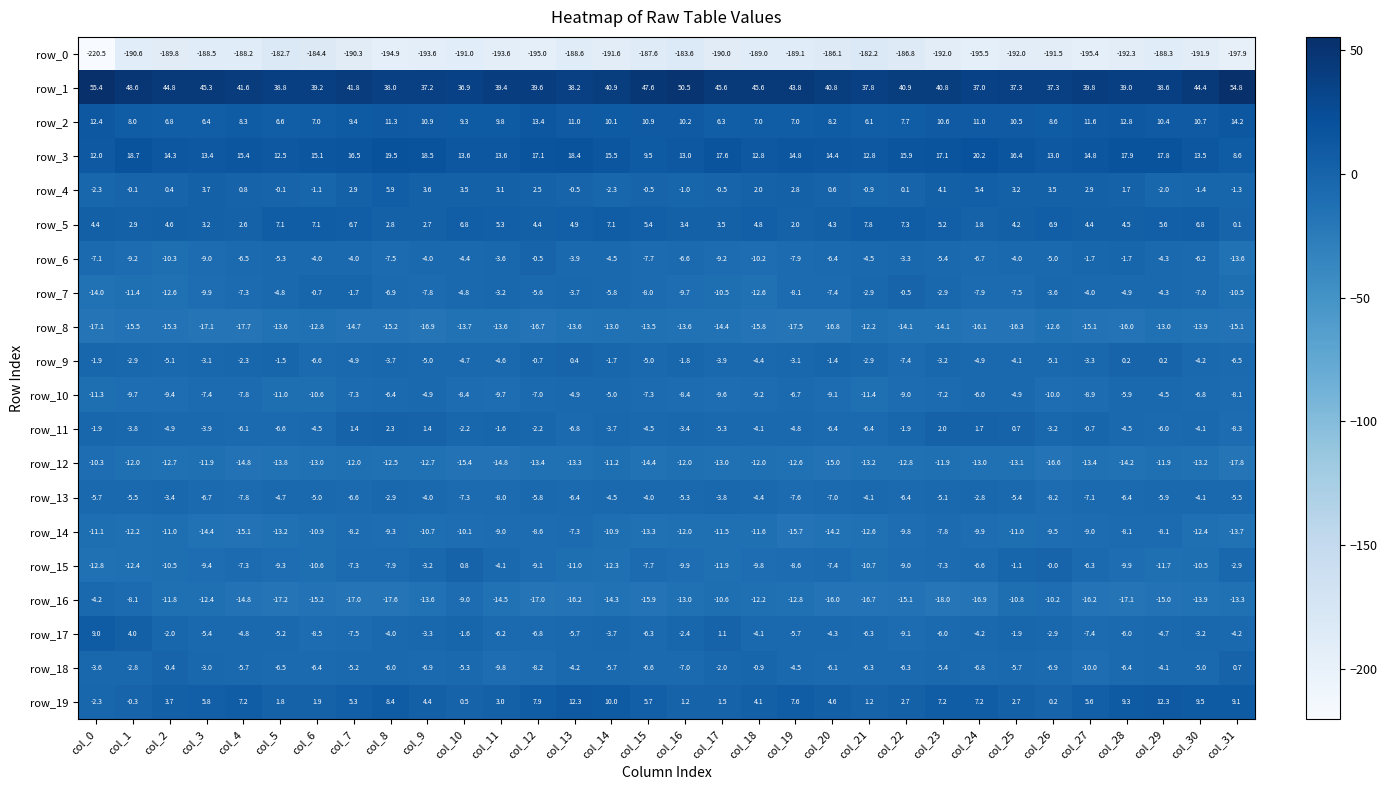

What is the minimum value for row_12?

-17.8